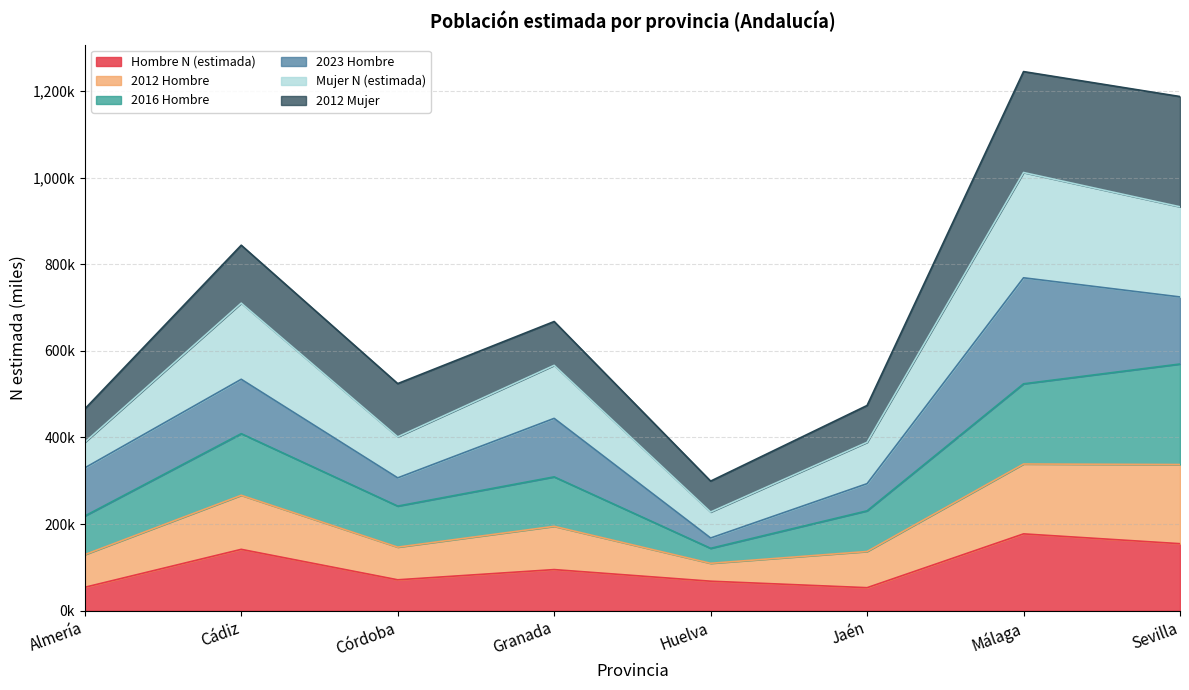

True or false: 2012 Hombre and Mujer N (estimada) intersect in this chart.

False